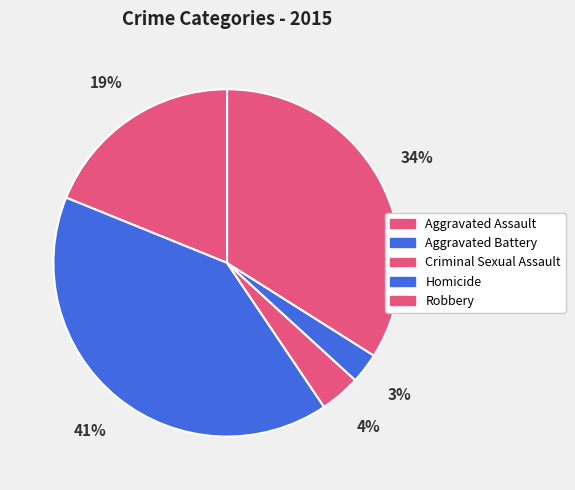

The Criminal Sexual Assault slice represents 4% of the pie. True or false?

True